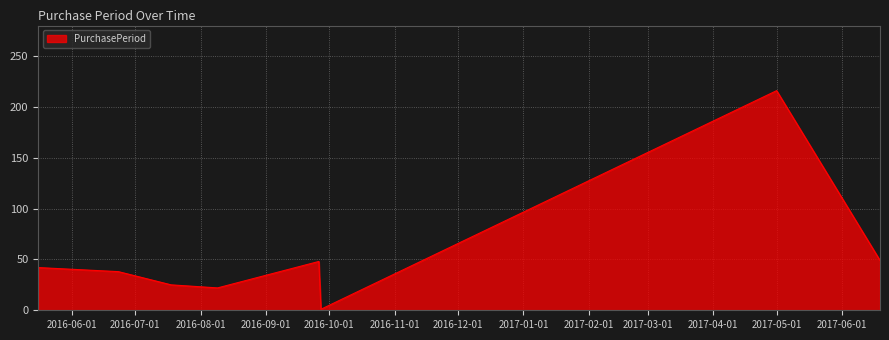

What is the sum of all values?

441